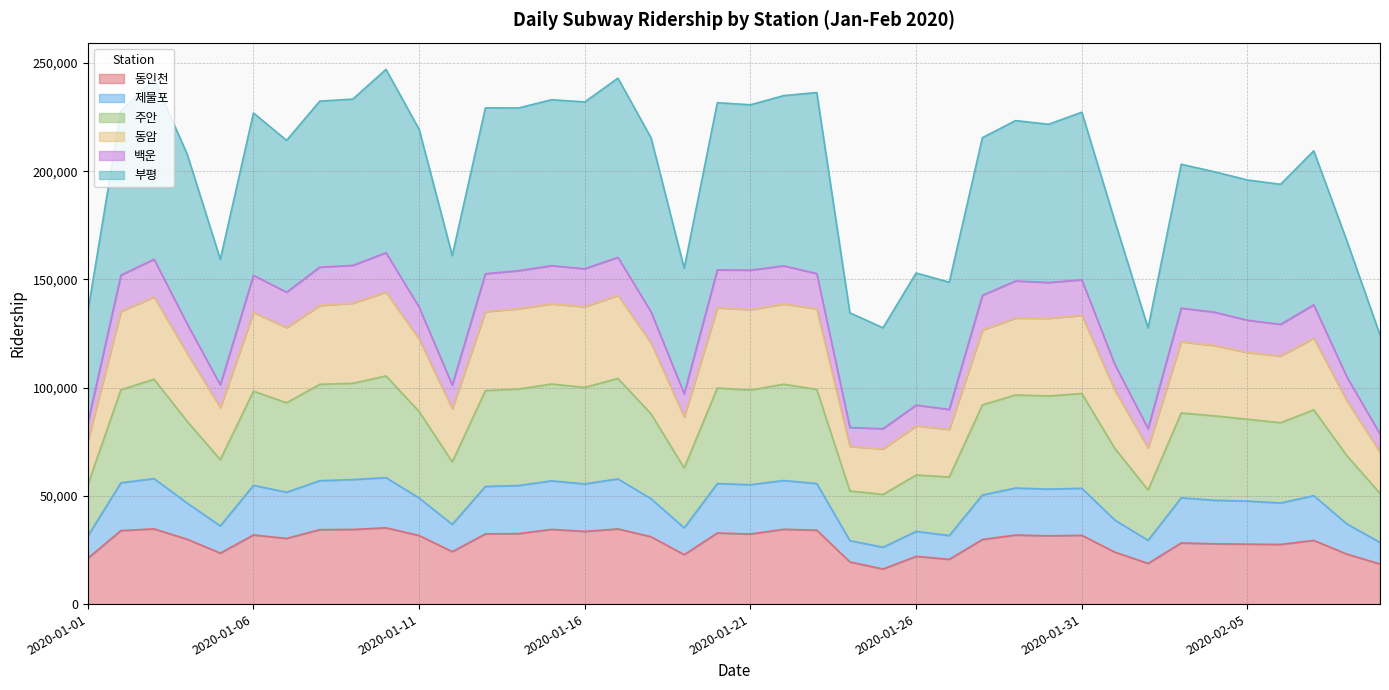

Does the chart display data point markers on the line(s)?

No